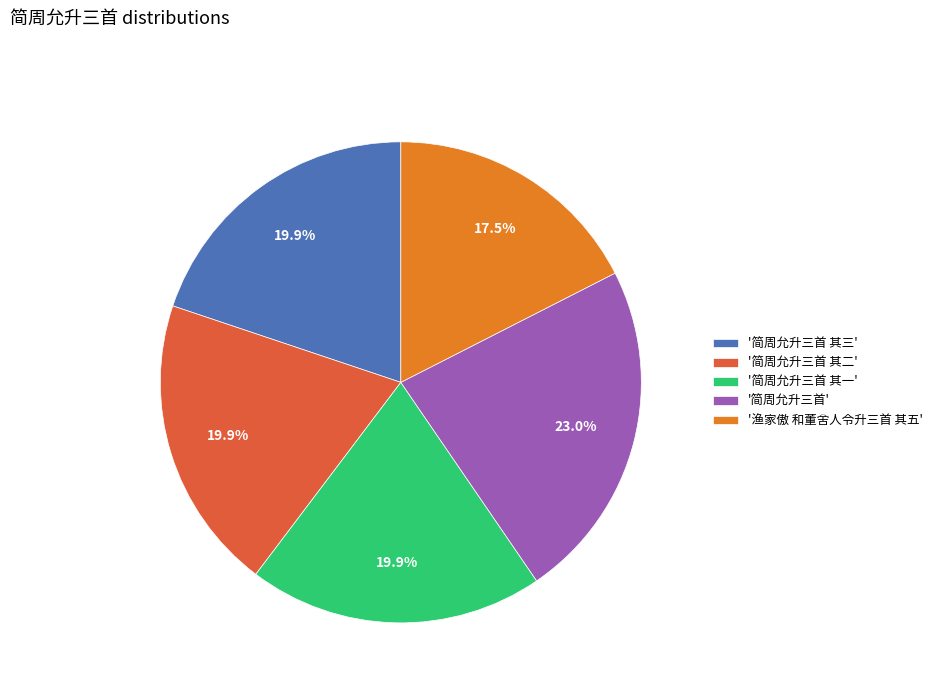

Do '简周允升三首 其三' and '简周允升三首' together represent more than half of the pie?

No